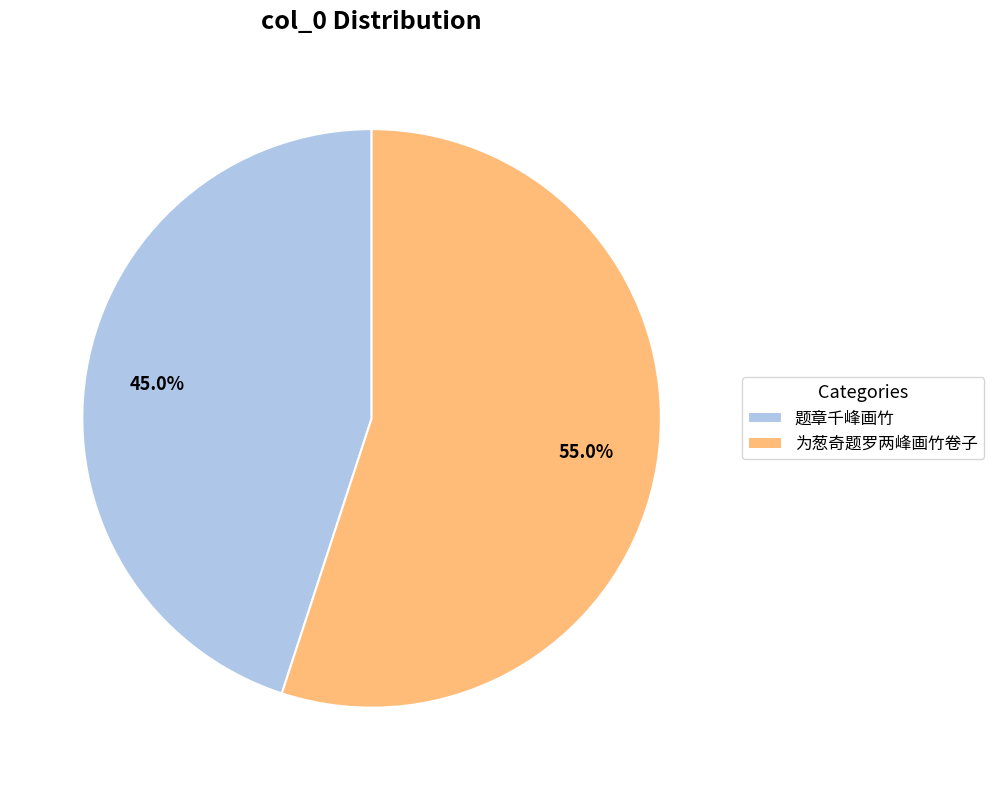

Combined, what portion of the pie is 题章千峰画竹 and 为葱奇题罗两峰画竹卷子?

100.0%